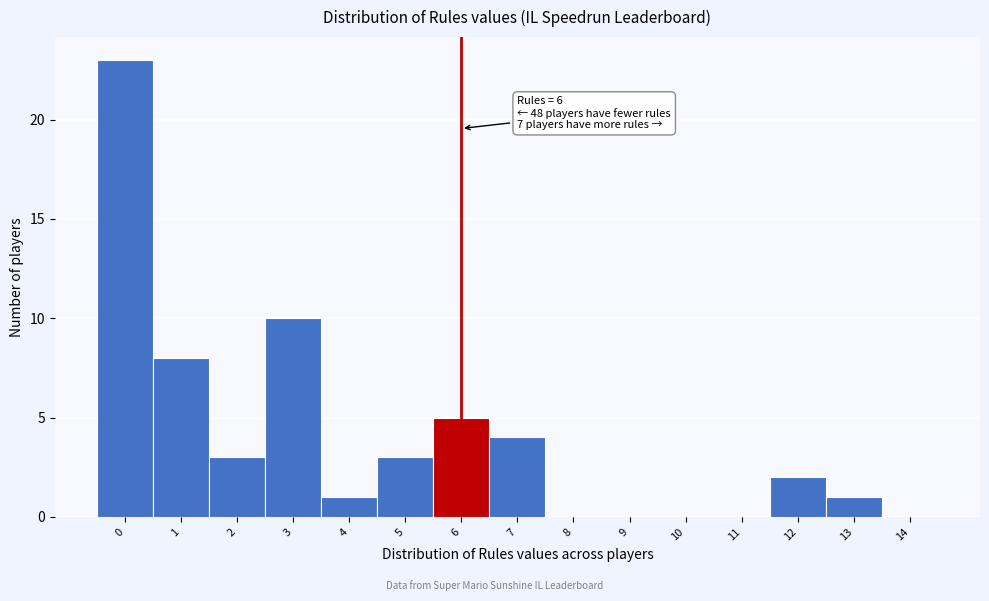

Reading right to left, transcribe all the data shown in this chart.

14=0	13=1	12=2	11=0	10=0	9=0	8=0	7=4	6=5	5=3	4=1	3=10	2=3	1=8	0=23